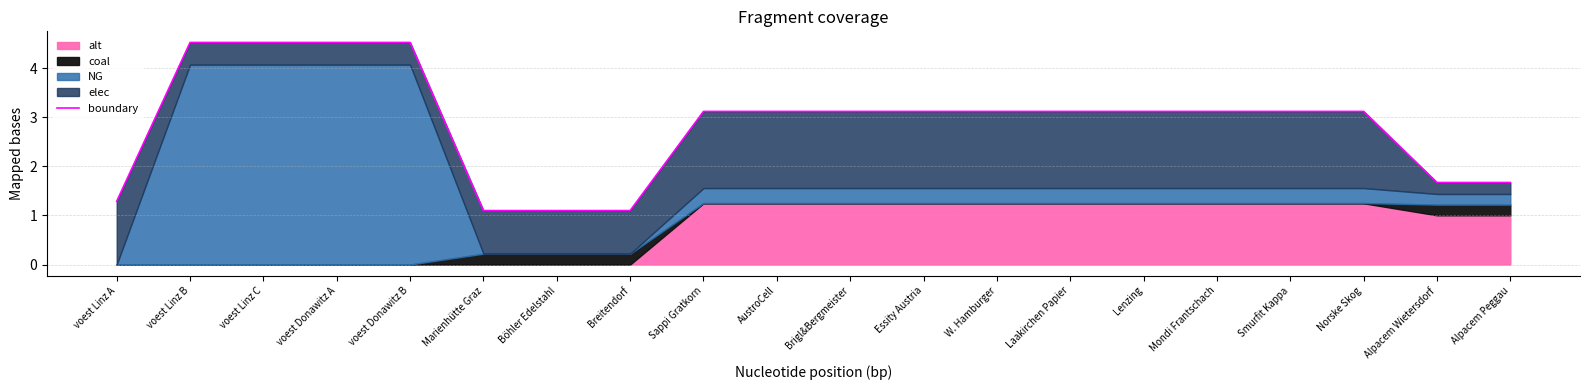

Reading left to right, what are all the values shown in this chart?

voest Linz A=1.3	voest Linz B=4.5	voest Linz C=4.5	voest Donawitz A=4.5	voest Donawitz B=4.5	Marienhütte Graz=1.1	Böhler Edelstahl=1.1	Breitendorf=1.1	Sappi Gratkorn=3.1	AustroCell=3.1	Brigl&Bergmeister=3.1	Essity Austria=3.1	W. Hamburger=3.1	Laakirchen Papier=3.1	Lenzing=3.1	Mondi Frantschach=3.1	Smurfit Kappa=3.1	Norske Skog=3.1	Alpacem Wietersdorf=1.7	Alpacem Peggau=1.7